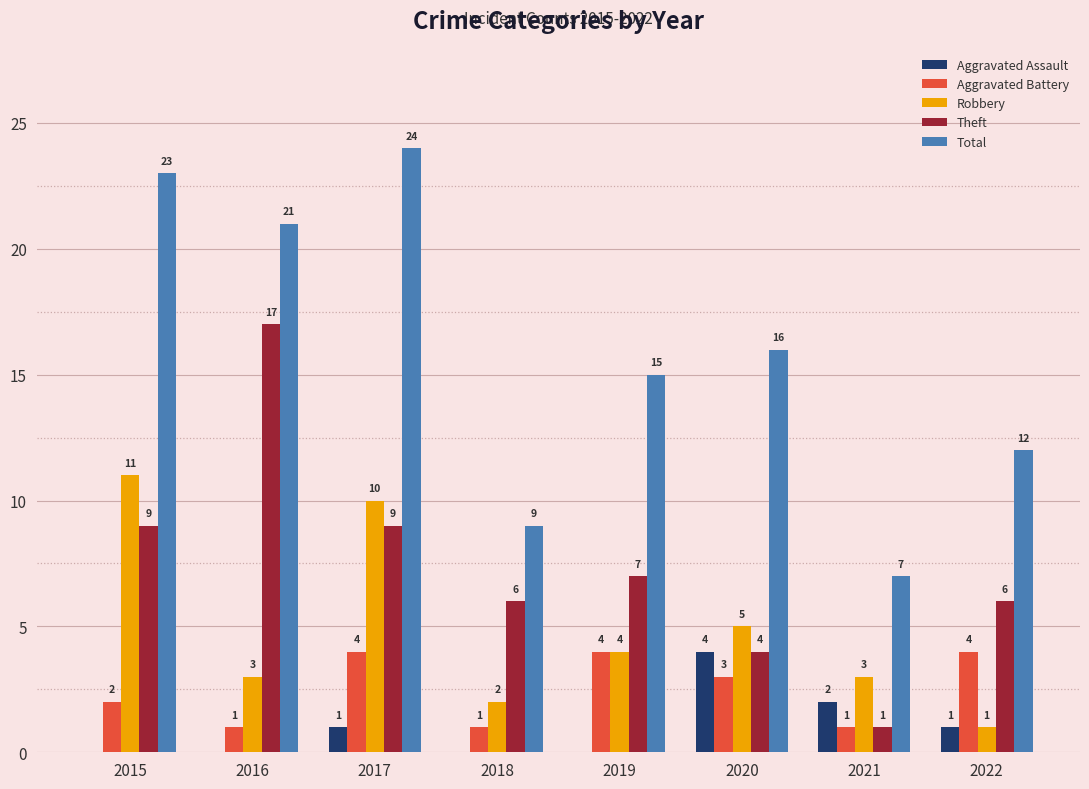

Reading right to left, what are all the values shown in this chart?

Aggravated Assault: 2022=1	2021=2	2020=4	2019=0	2018=0	2017=1	2016=0	2015=0
Aggravated Battery: 2022=4	2021=1	2020=3	2019=4	2018=1	2017=4	2016=1	2015=2
Robbery: 2022=1	2021=3	2020=5	2019=4	2018=2	2017=10	2016=3	2015=11
Theft: 2022=6	2021=1	2020=4	2019=7	2018=6	2017=9	2016=17	2015=9
Total: 2022=12	2021=7	2020=16	2019=15	2018=9	2017=24	2016=21	2015=23